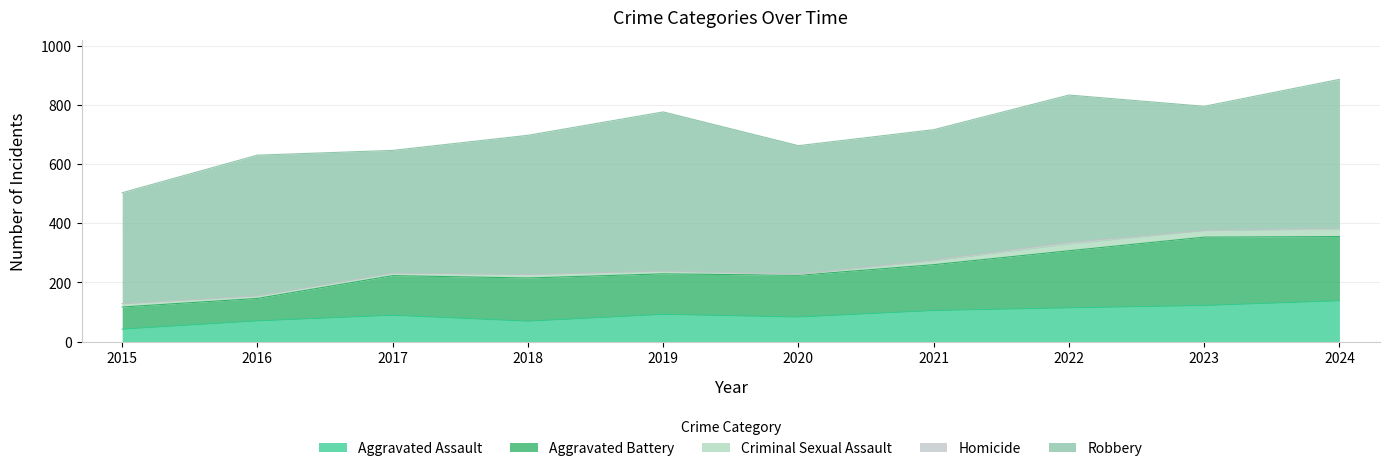

How many interior local valleys does the Criminal Sexual Assault series have?

2